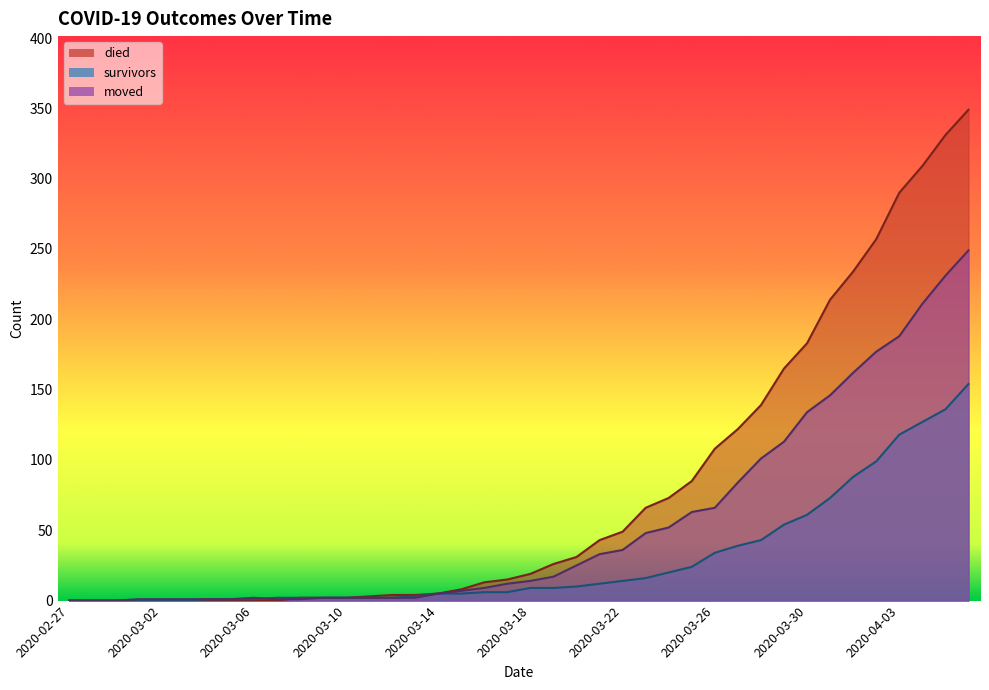

What is the difference between the maximum and minimum values in the moved series?

249